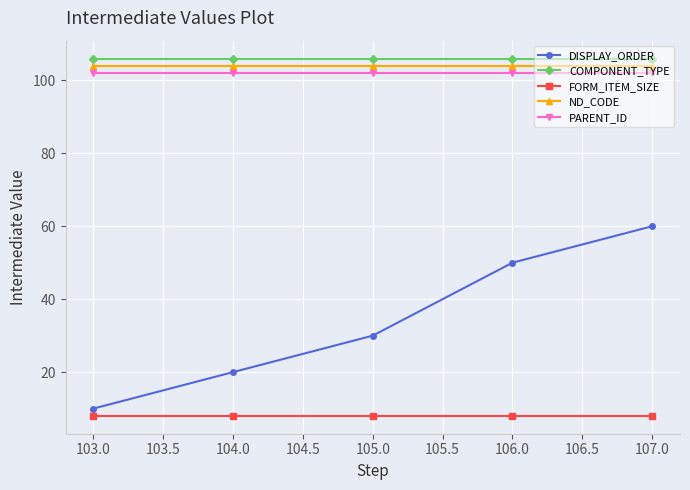

Reading left to right, list all the values displayed in this chart.

DISPLAY_ORDER: 10	20	30	50	60
COMPONENT_TYPE: 106	106	106	106	106
FORM_ITEM_SIZE: 8	8	8	8	8
ND_CODE: 104	104	104	104	104
PARENT_ID: 102	102	102	102	102